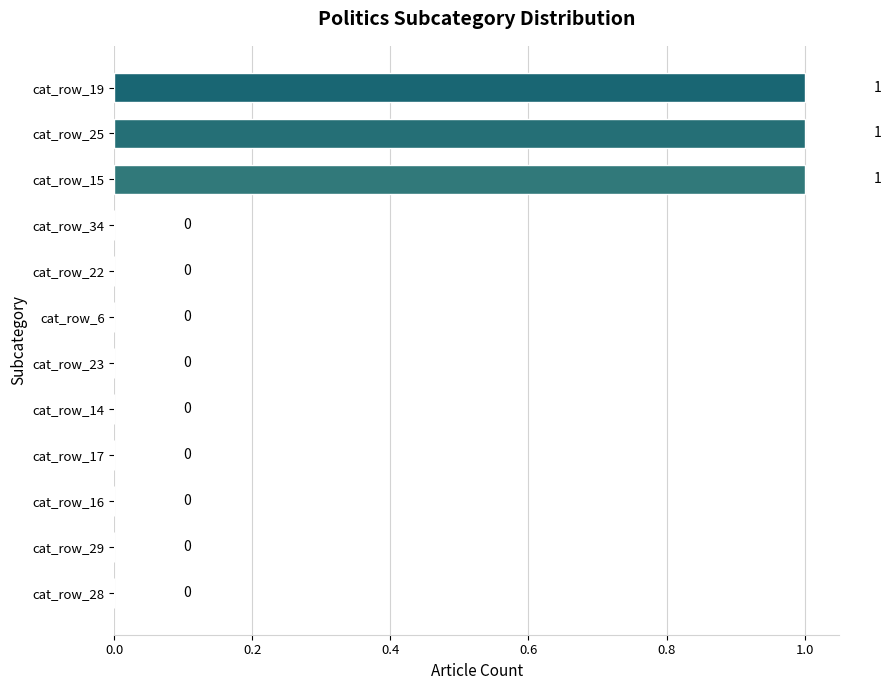

True or false: the data shows 1 at cat_row_17.

False